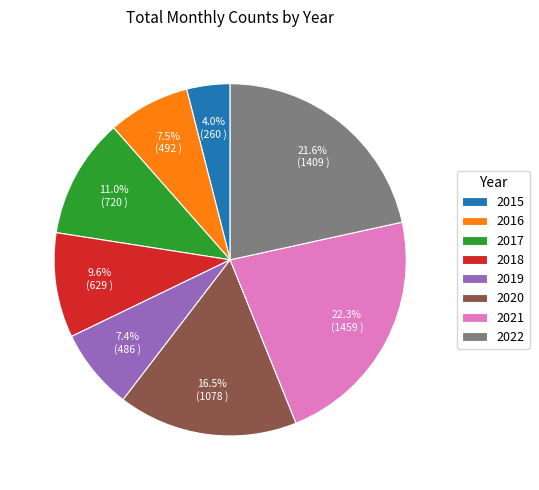

To the nearest percent, what portion does 2019 represent?

7%